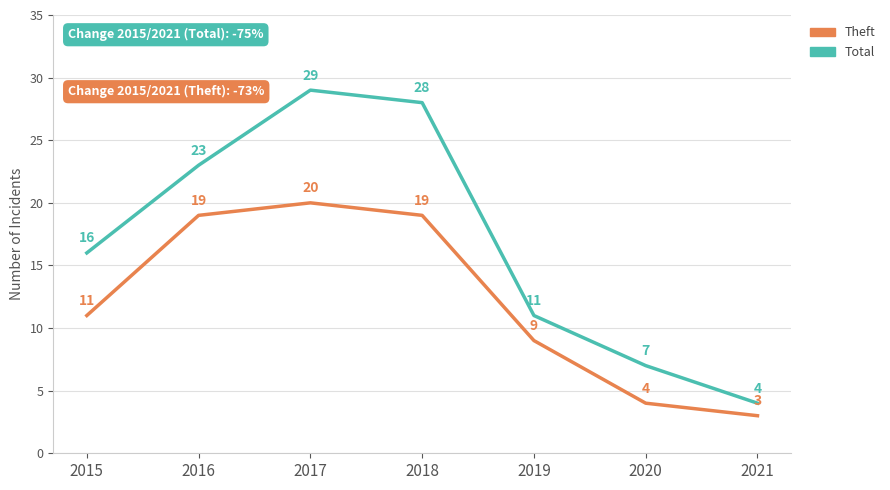

What is the difference between the Theft values at 2020 and 2016?

15